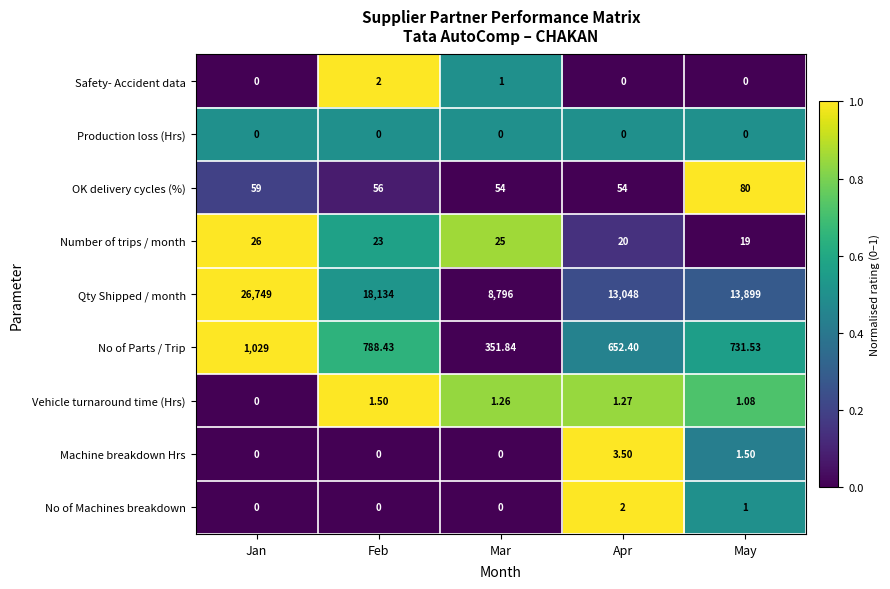

What is the total value across all series at Feb?

19004.9